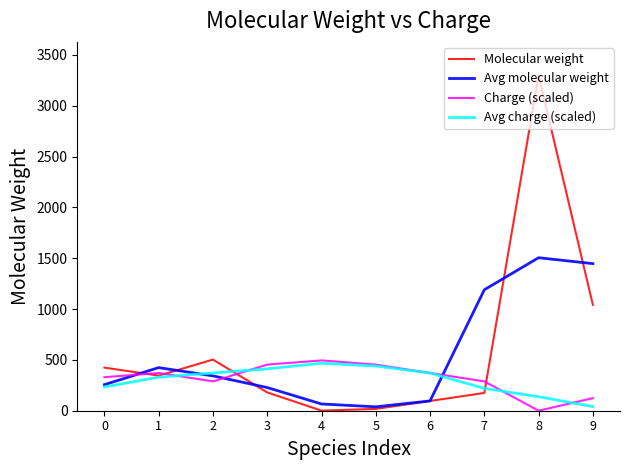

Read the Charge (scaled) value at 6.

371.2